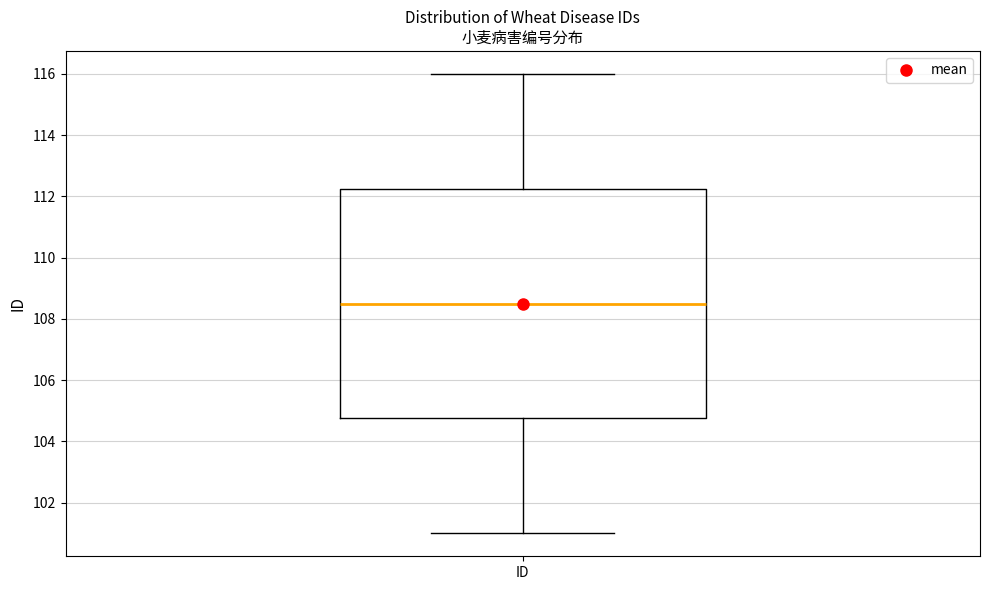

Where does the lower whisker of the box for ID end on the y-axis? The values are not printed on the chart, so give them approximately, as read against the axis.

101.0